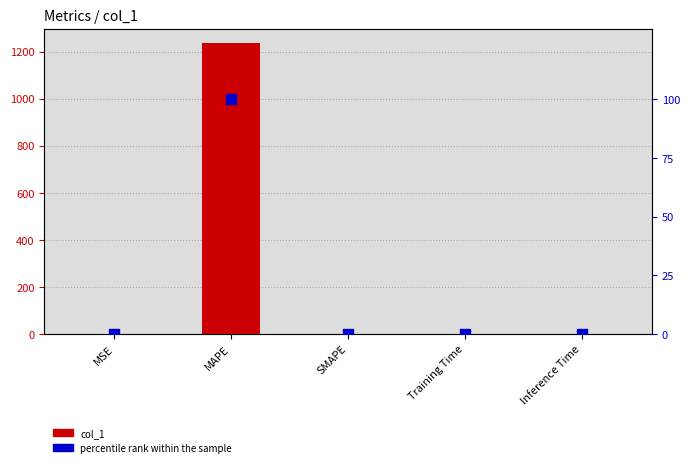

Is the value of percentile rank within the sample at SMAPE greater than the value of col_1 at MSE?

No